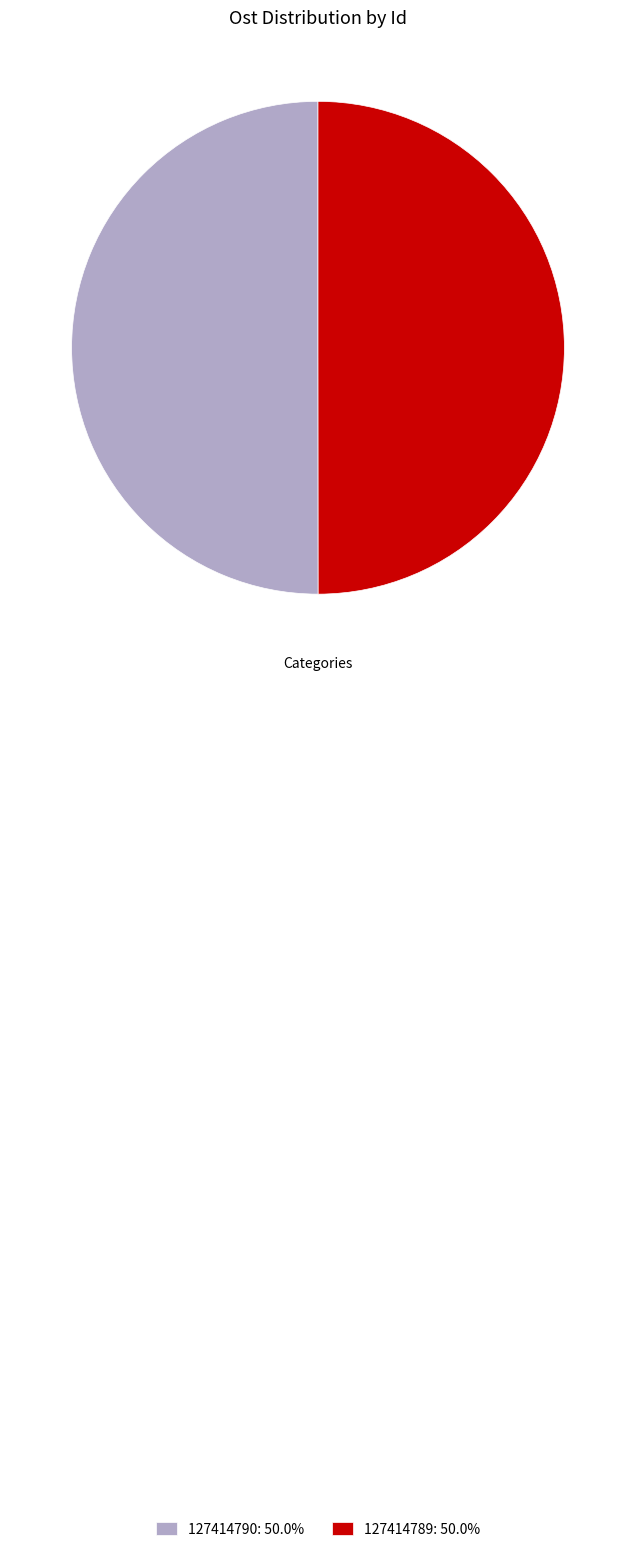

Combined, do 127414790 and 127414789 account for over 50%?

Yes